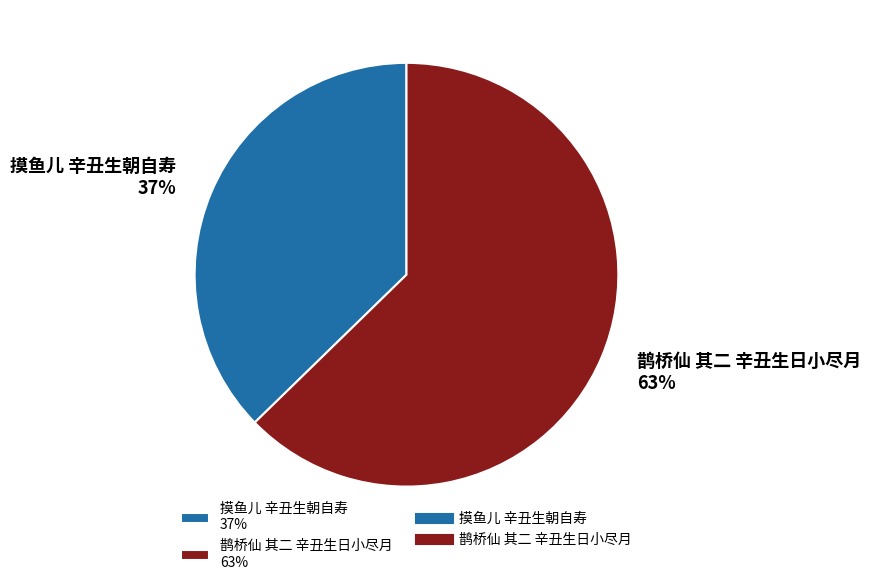

Is it true that 摸鱼儿 辛丑生朝自寿 is 44% of the pie?

False